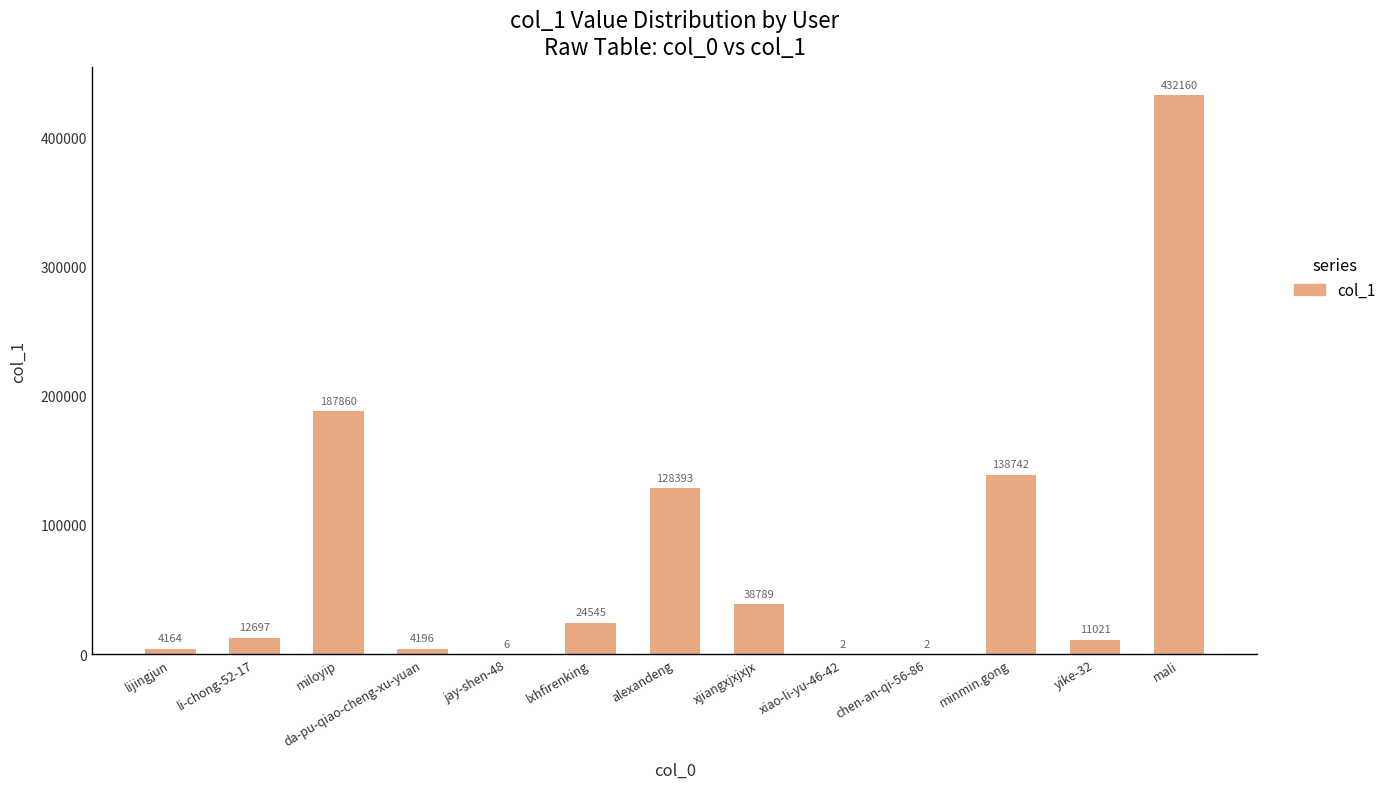

The chart shows a value of 6 at jay-shen-48. True or false?

True